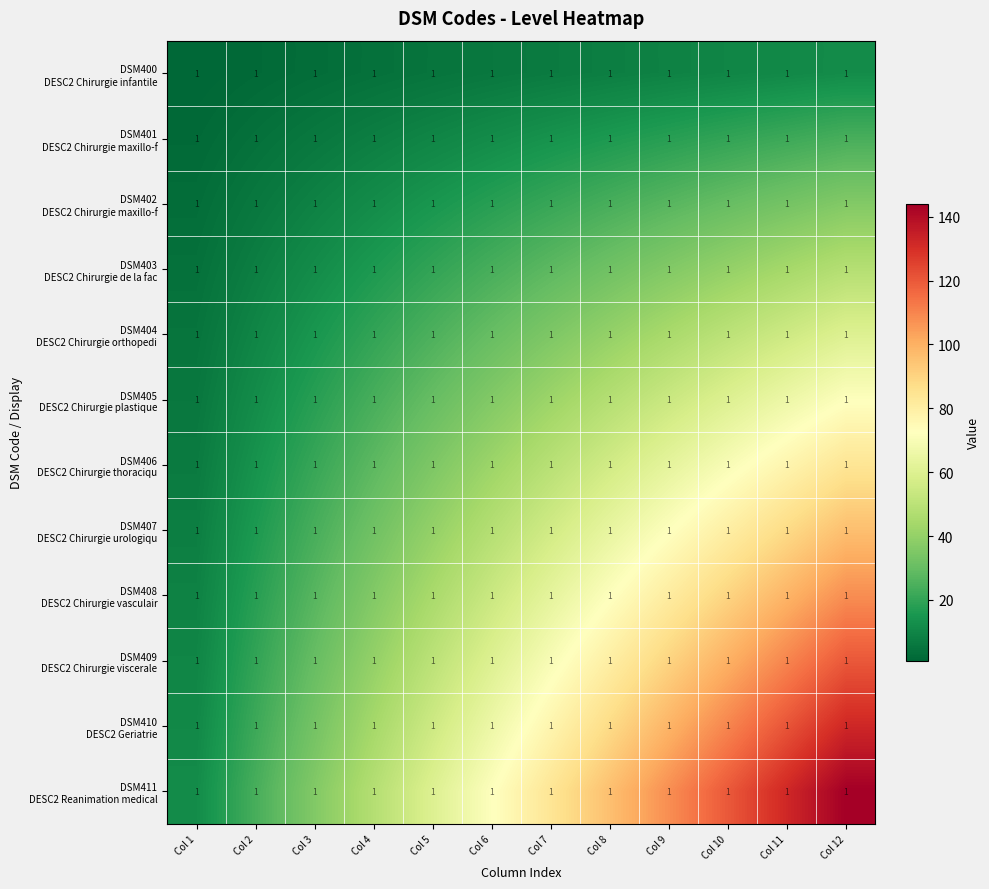

Is it true that DSM406 DESC2 Chirurgie thoraciqu equals 21 at Col 2?

False